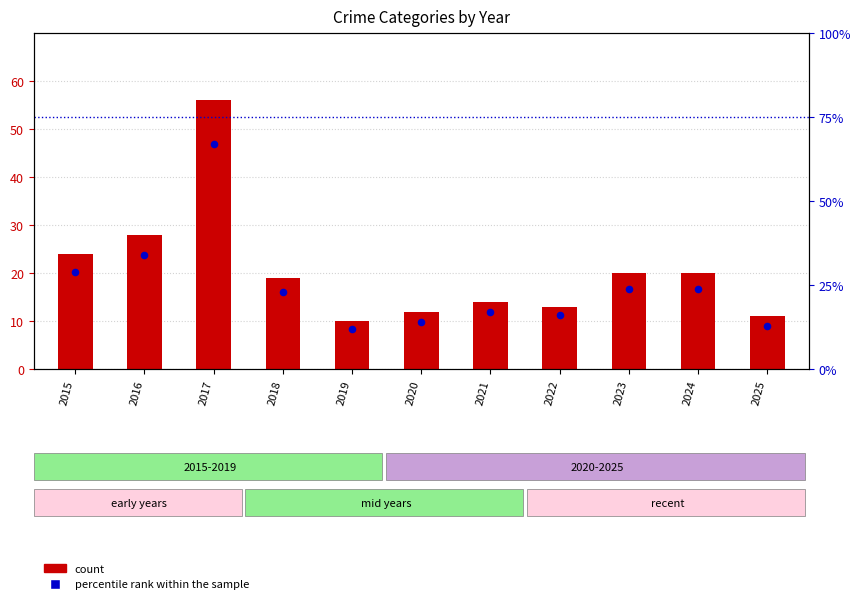

What are all the series names shown in the legend?

count, percentile rank within the sample